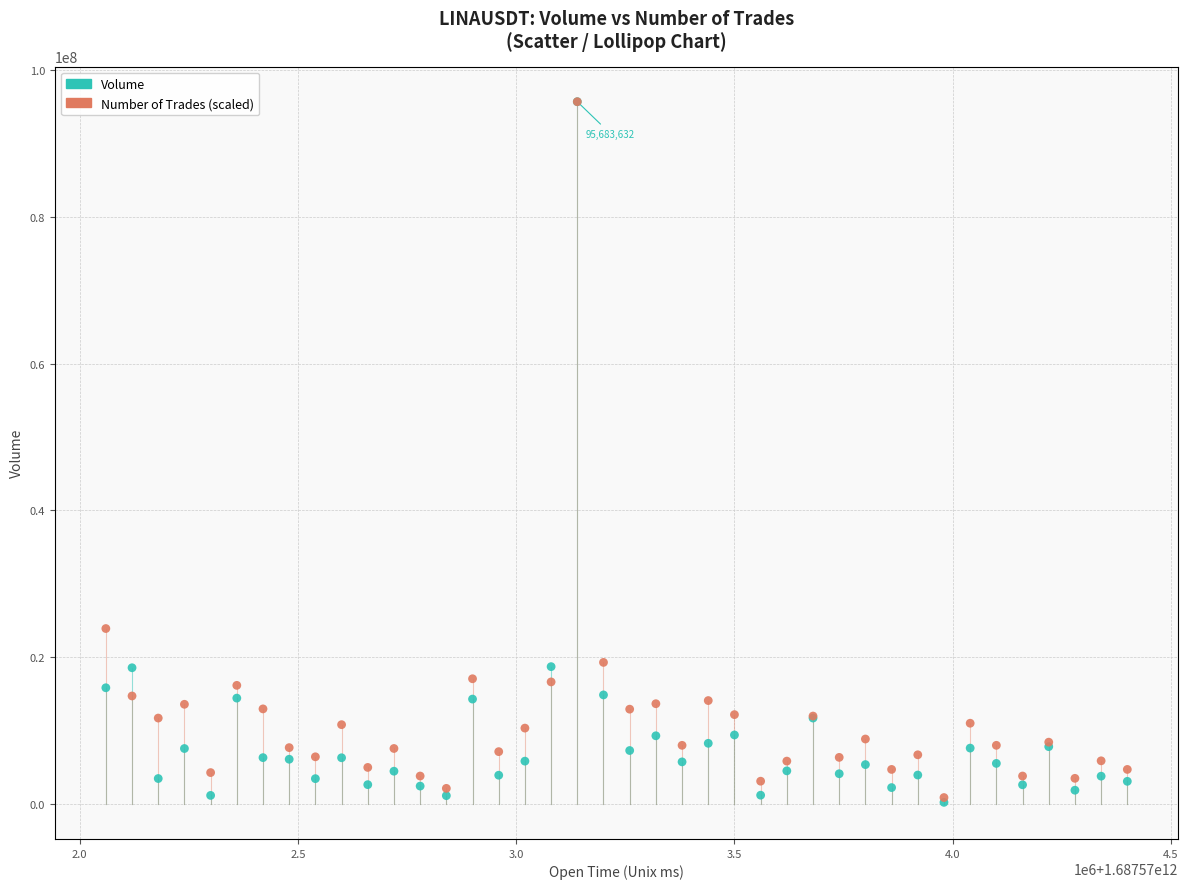

Across all series, what Y value is closest to 47944522?

23891581.2